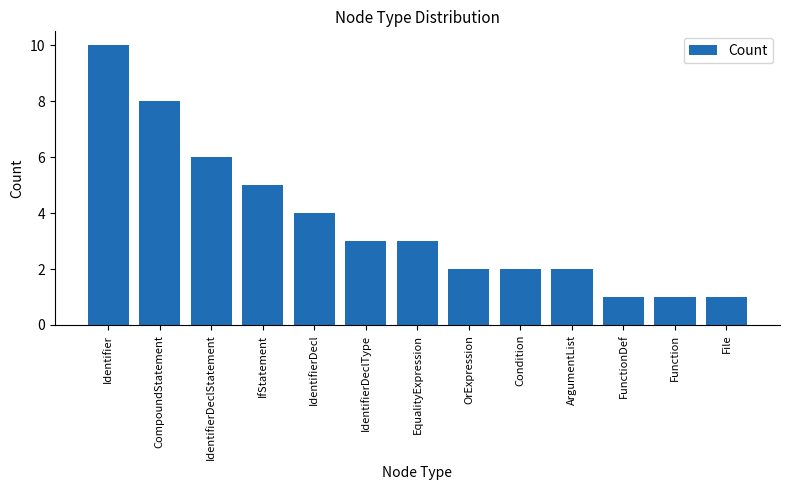

What is the approximate value at CompoundStatement?

8